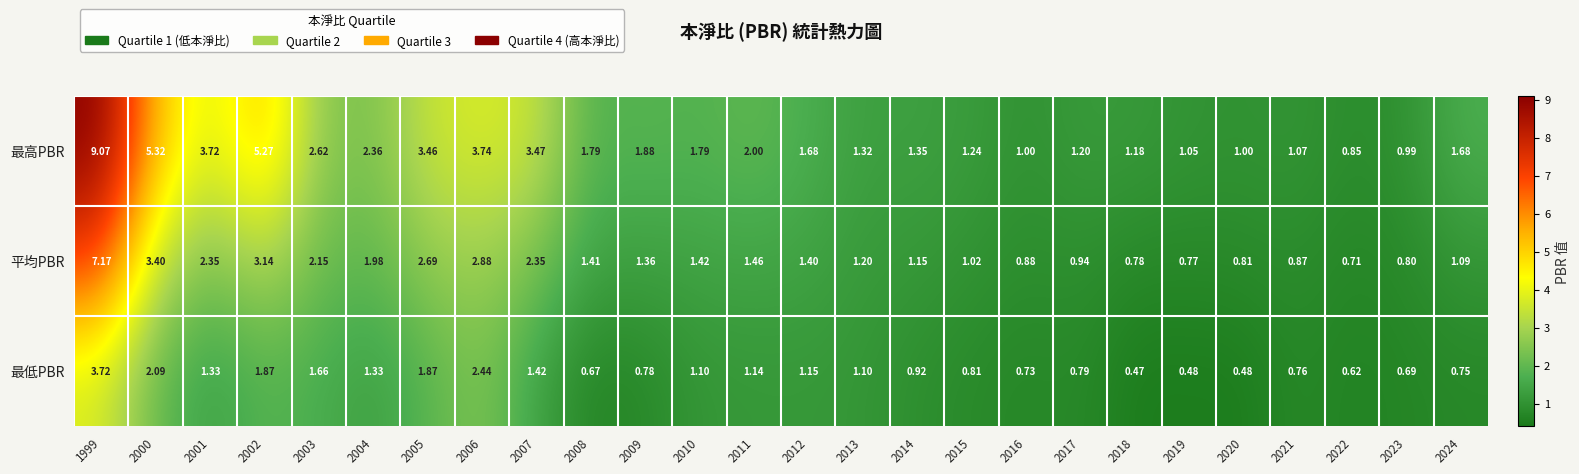

Rank the series at 2008 from highest to lowest value.

最高PBR, 平均PBR, 最低PBR